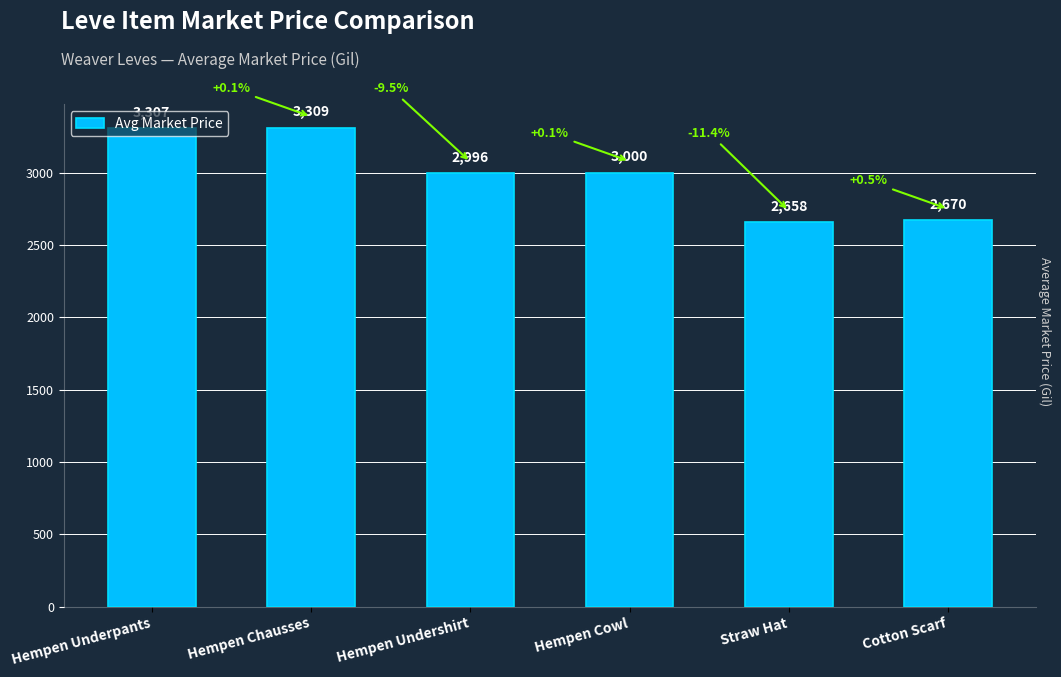

The chart shows a value of 3307 at Hempen Underpants. True or false?

True